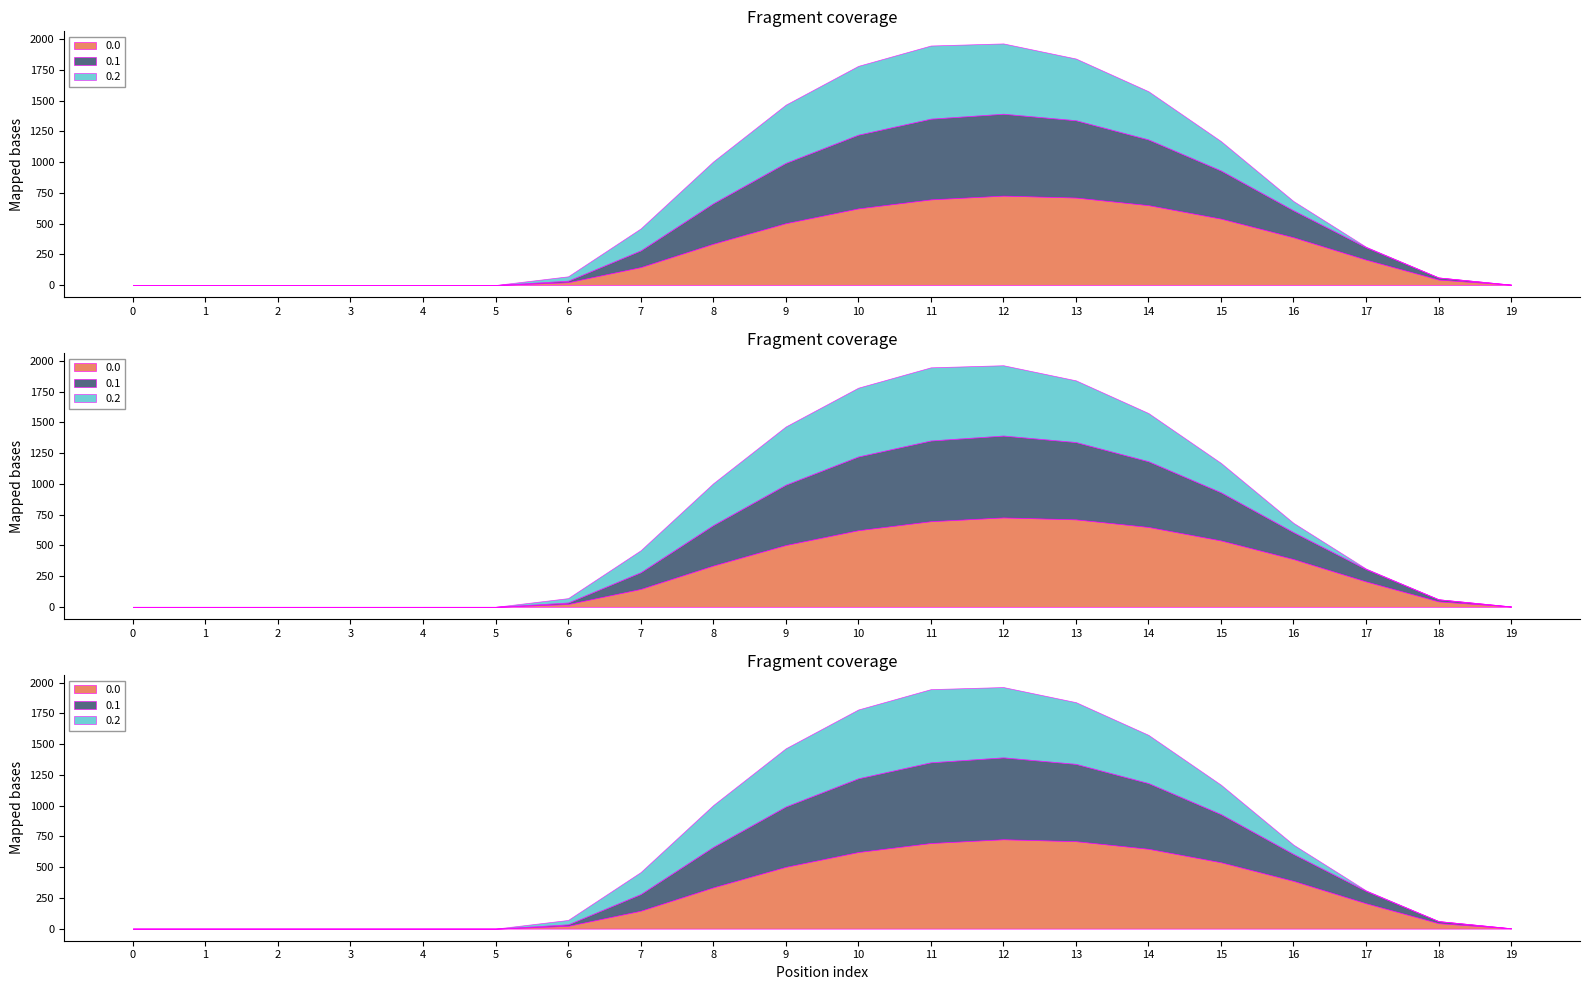

At which category does 0.1 reach its first local peak?

12